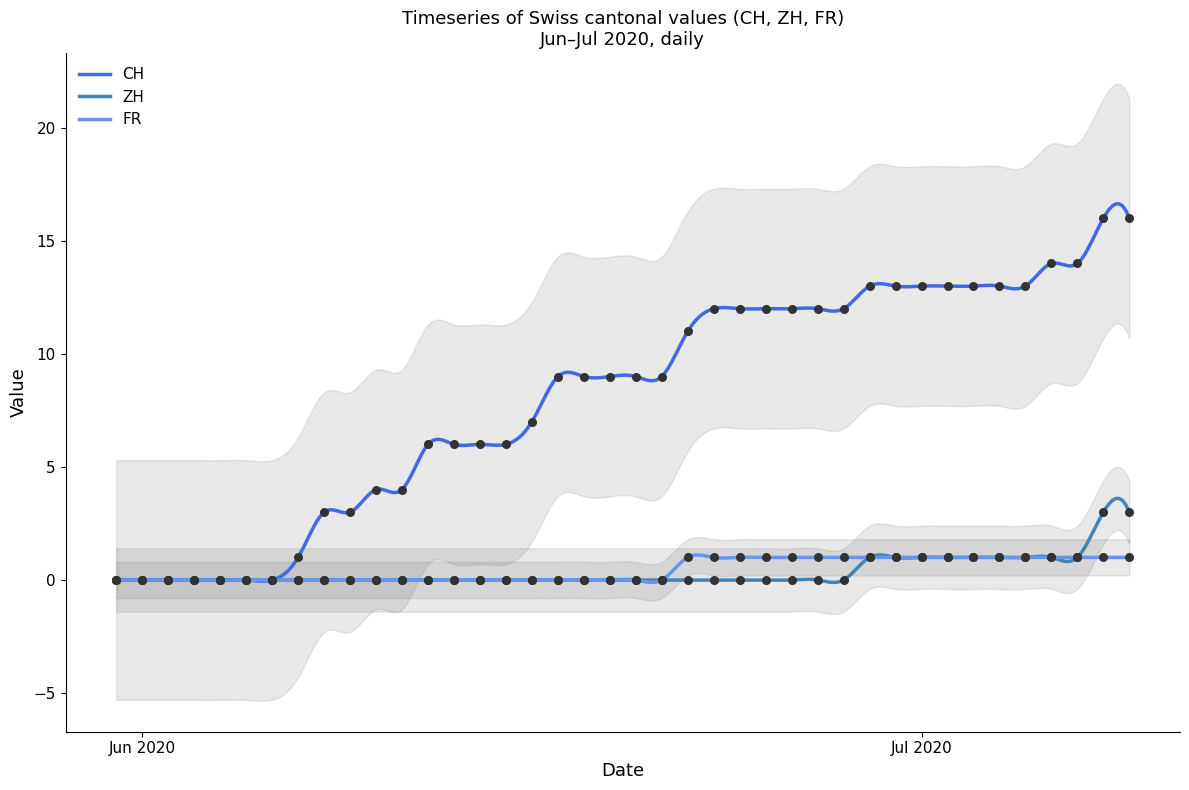

Which series has the largest total across all categories?

CH